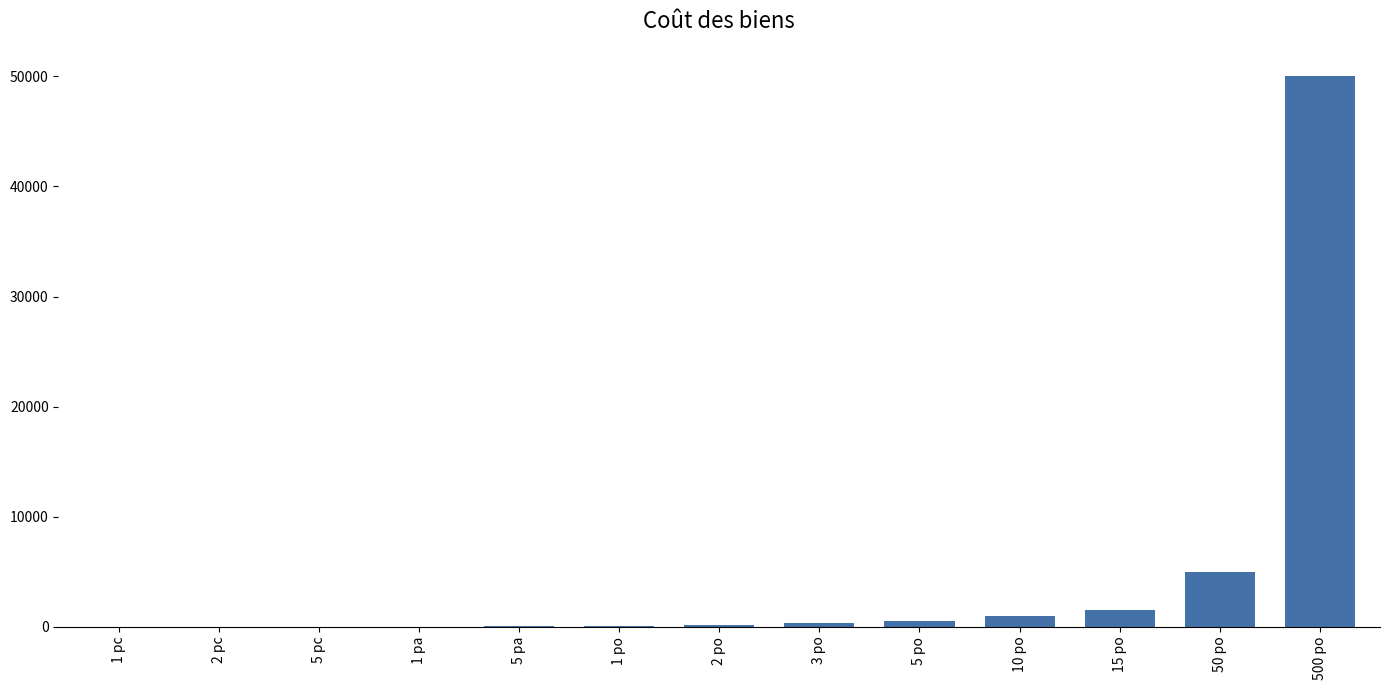

At which label is the value closest to 25000?

50 po